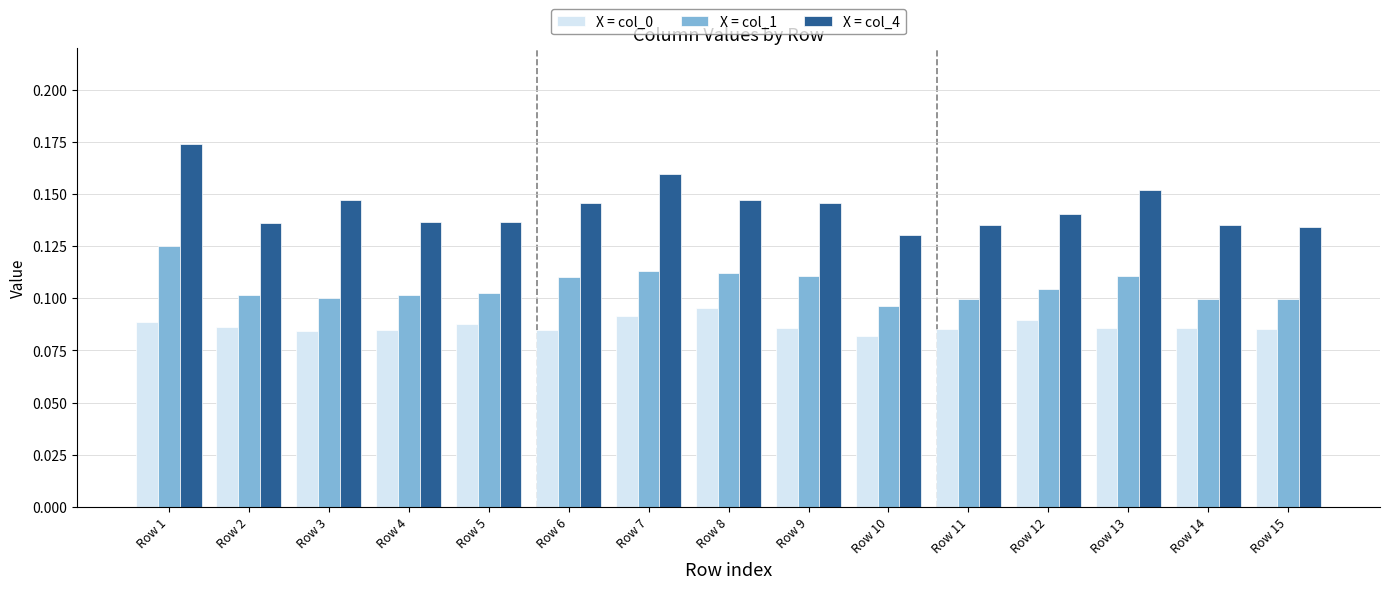

Which series has the widest spread of values?

X = col_4